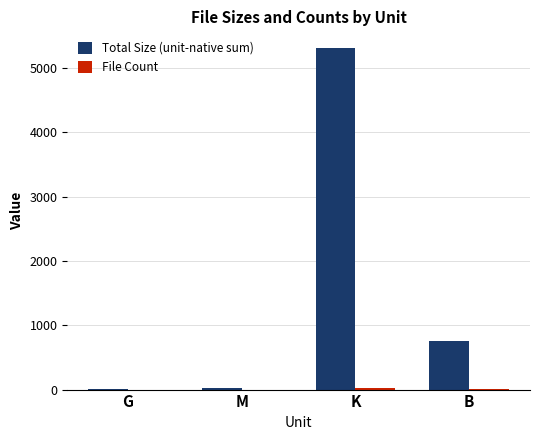

How many groups of bars are there?

4